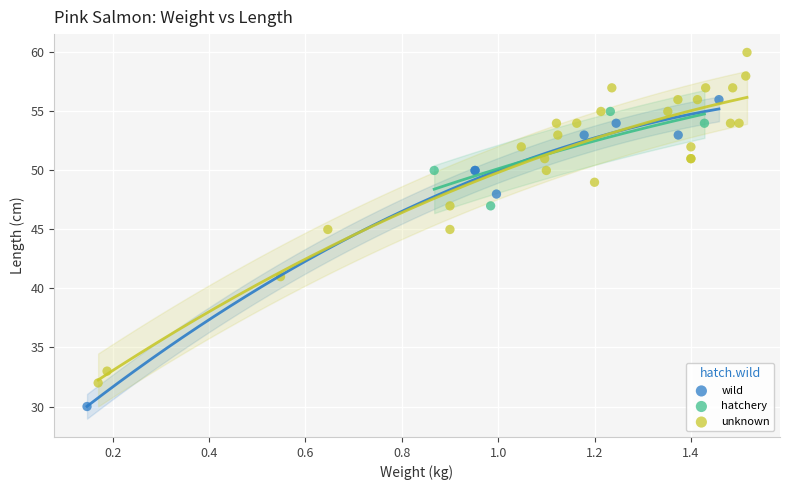

Which series contains the lowest Y value?

wild